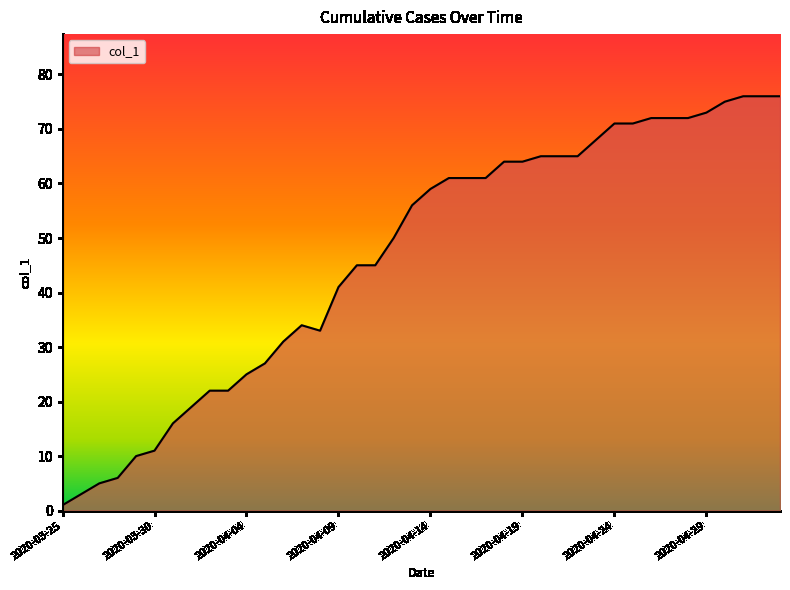

What is the average value?

47